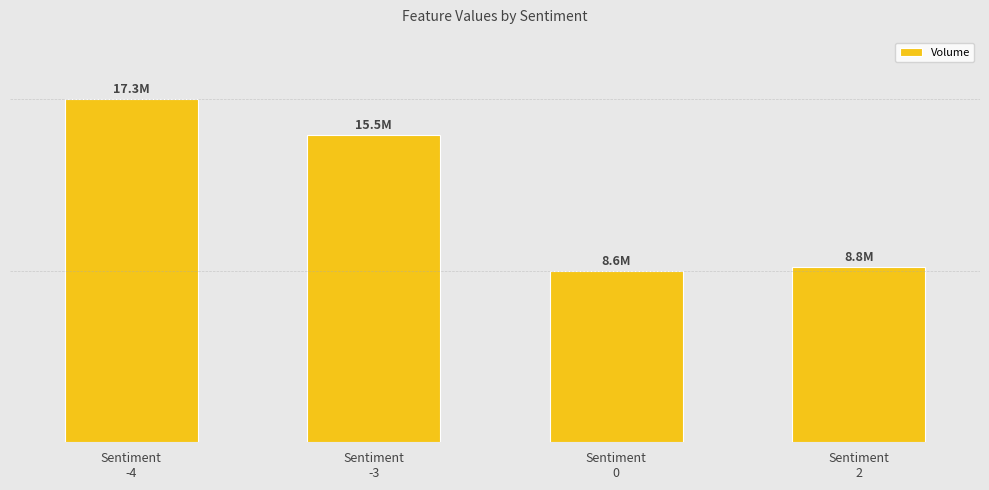

The chart shows a value of 8842400 at Sentiment
2. True or false?

True